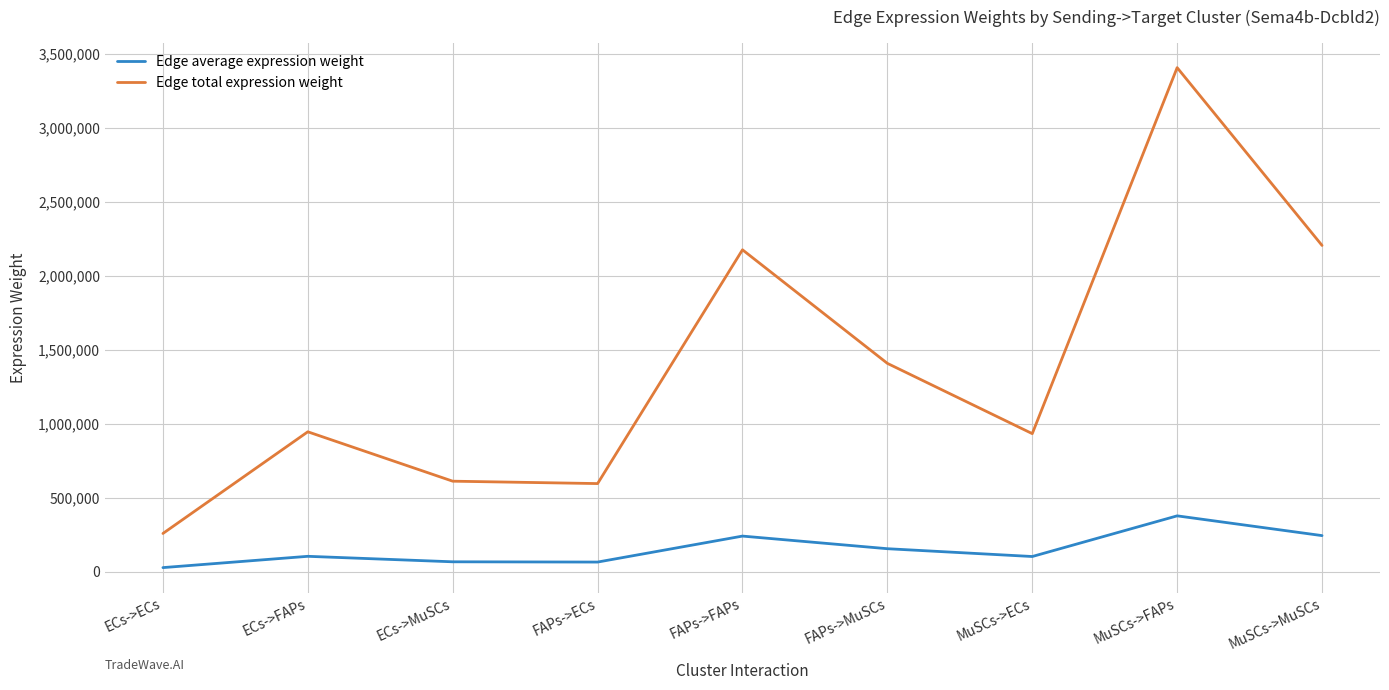

What is the lowest value of the Edge average expression weight series?

28827.8